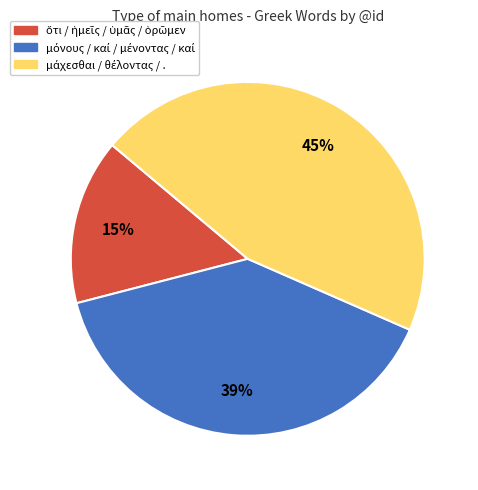

To the nearest percent, what is the average slice percentage?

33%